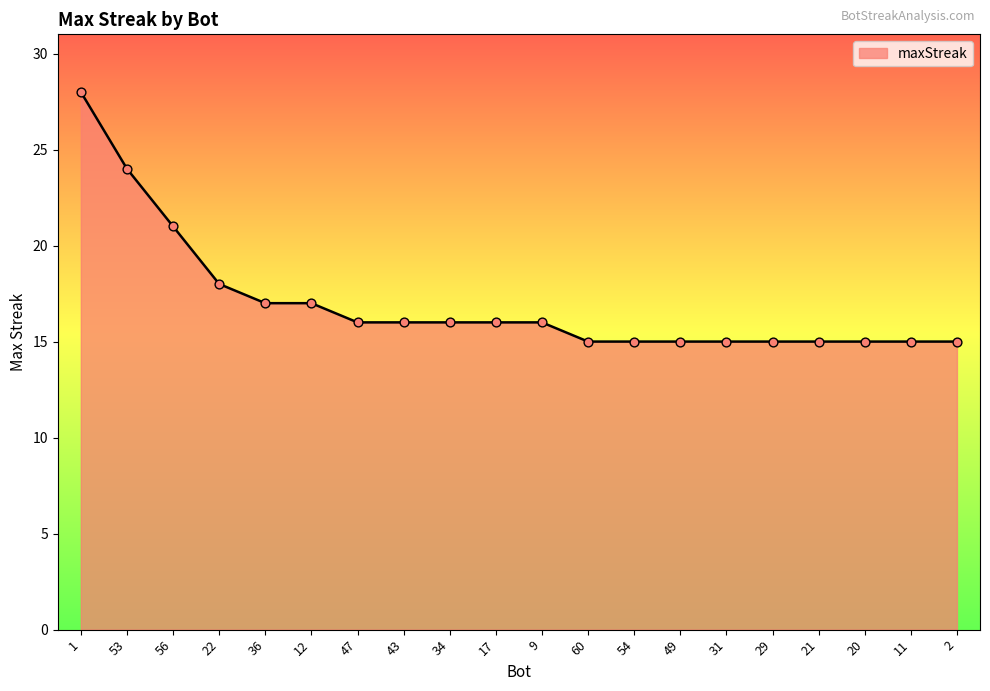

Which has a higher value, 2 or 12?

12